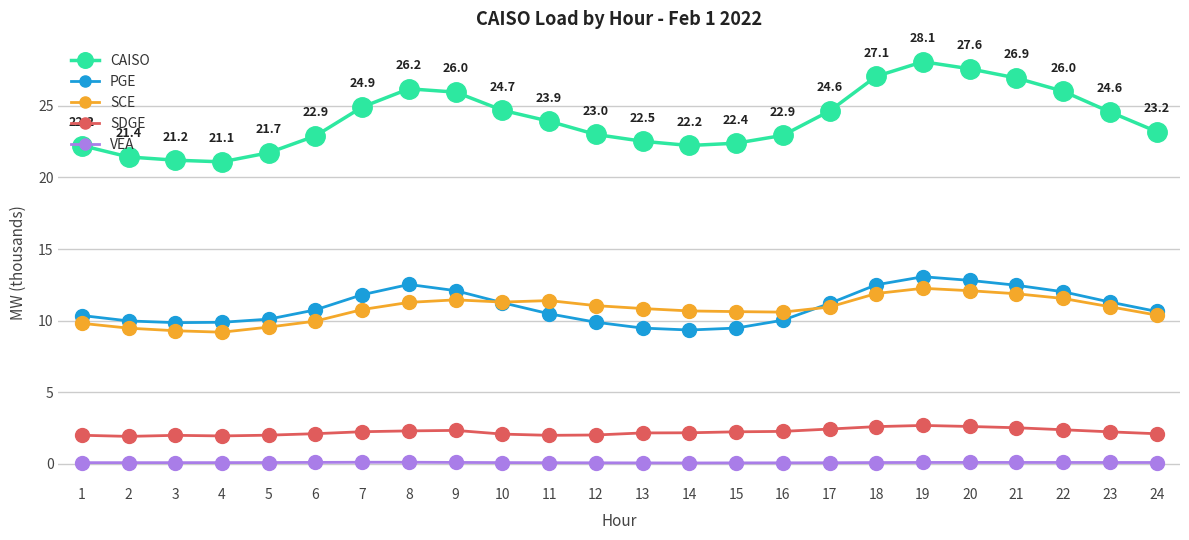

Is the value of SCE at 5 greater than the value of CAISO at 4?

No